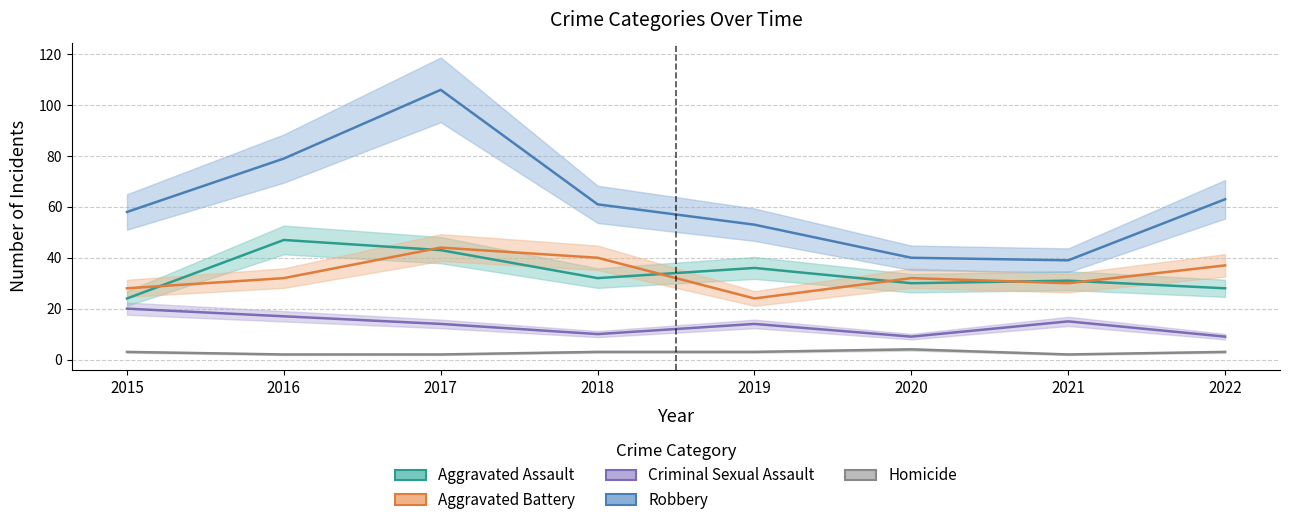

Which series ends up on top after the final intersection of Aggravated Assault and Aggravated Battery?

Aggravated Battery